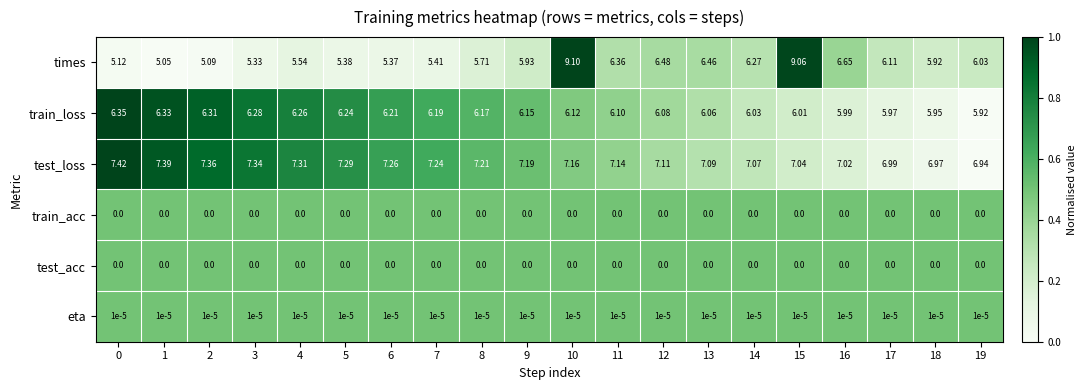

How many distinct data groups are displayed?

6